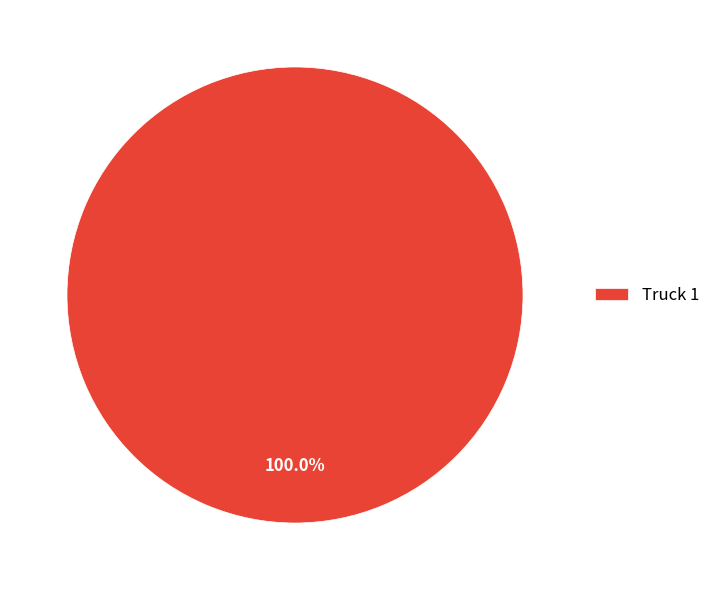

Count the number of slices in the pie.

1